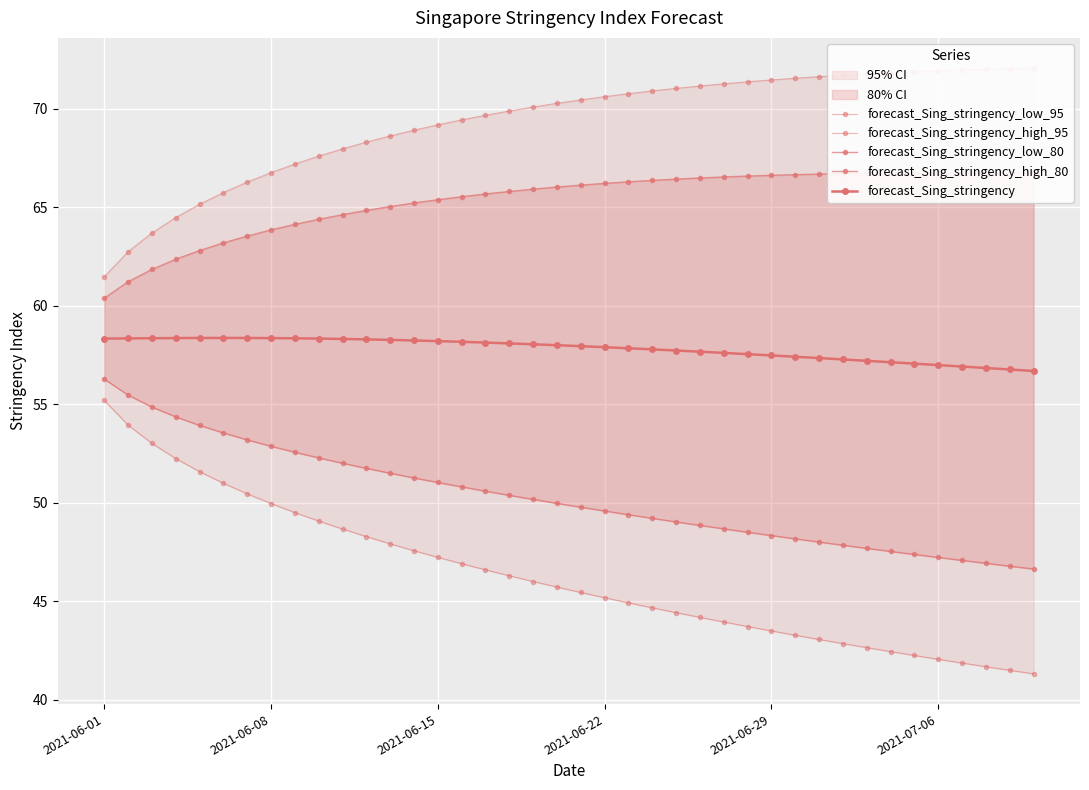

True or false: forecast_Sing_stringency_high_80 and forecast_Sing_stringency_high_95 cross at least once.

False